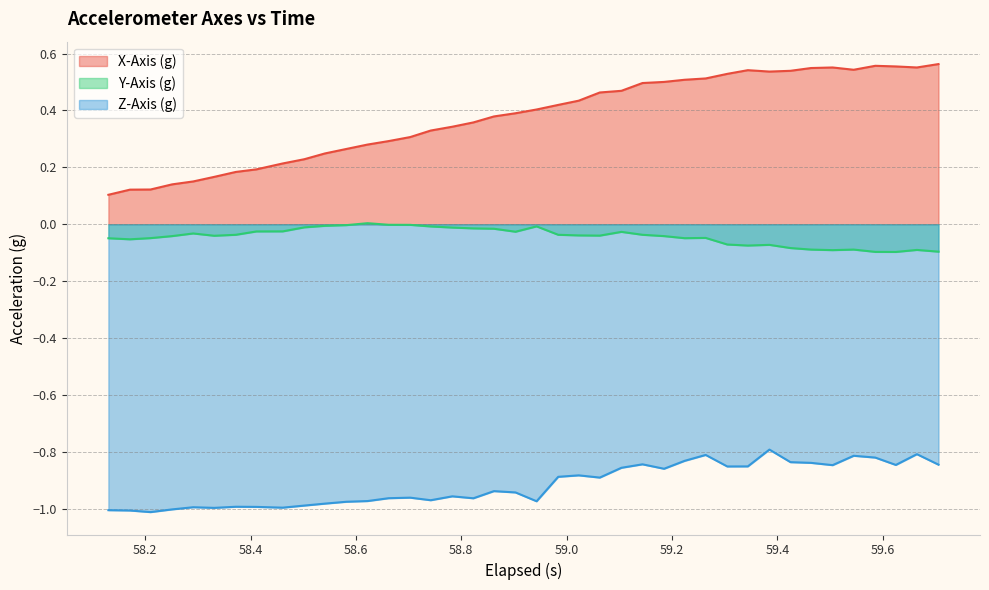

True or false: X-Axis (g) and Z-Axis (g) intersect in this chart.

False